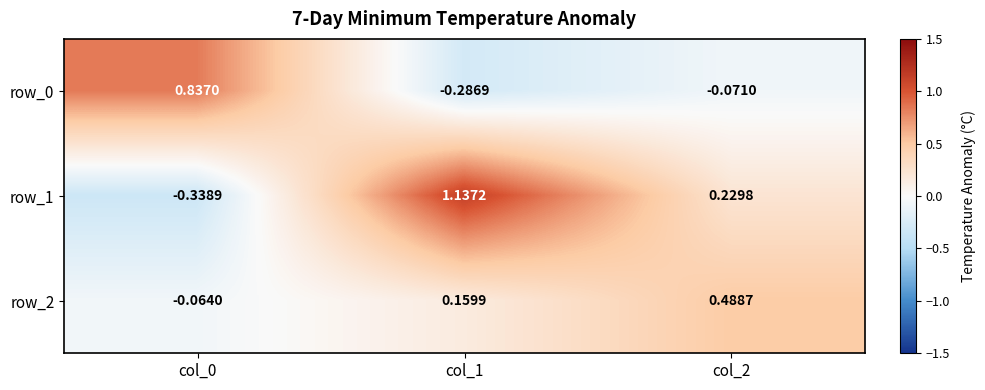

Rank the series at col_0 from lowest to highest value.

row_1, row_2, row_0